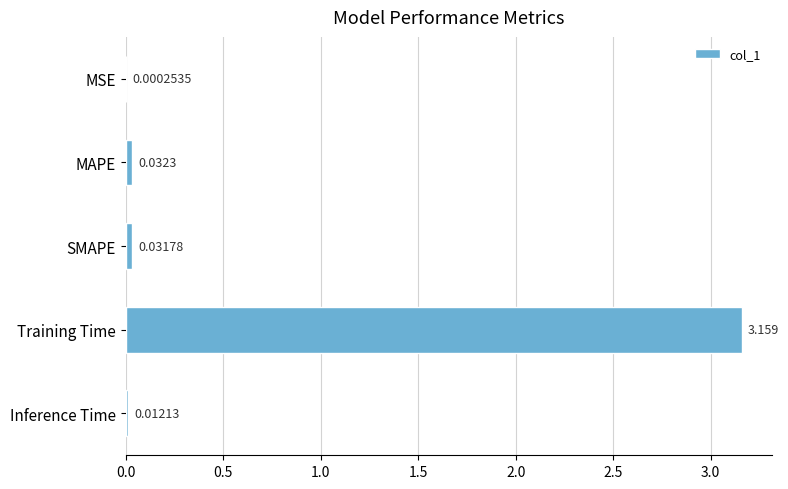

Between Training Time and MSE, which is larger?

Training Time